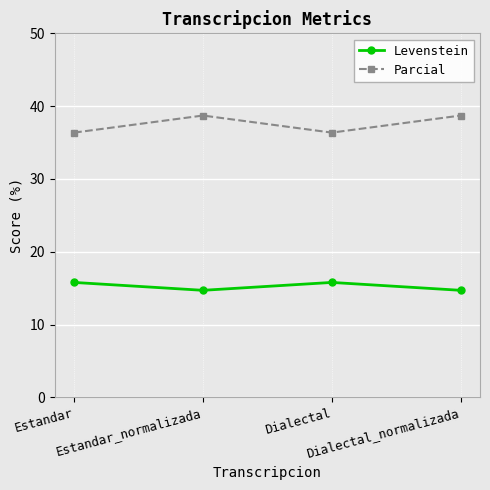

What is the sum of the Levenstein values at Dialectal and Estandar_normalizada?

30.5